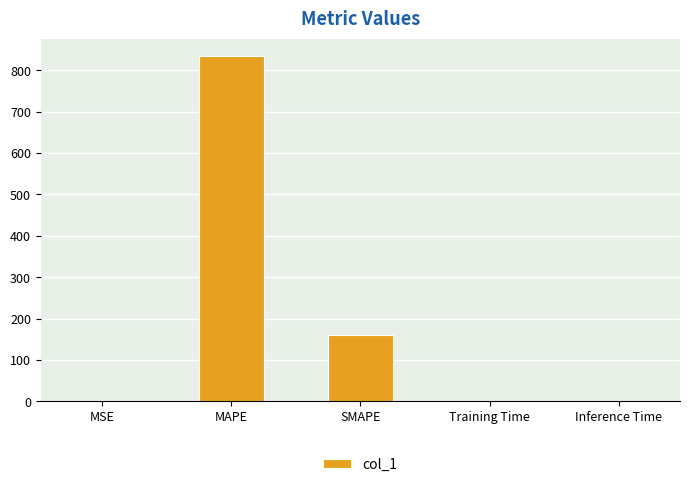

At which label is the value closest to 417?

SMAPE